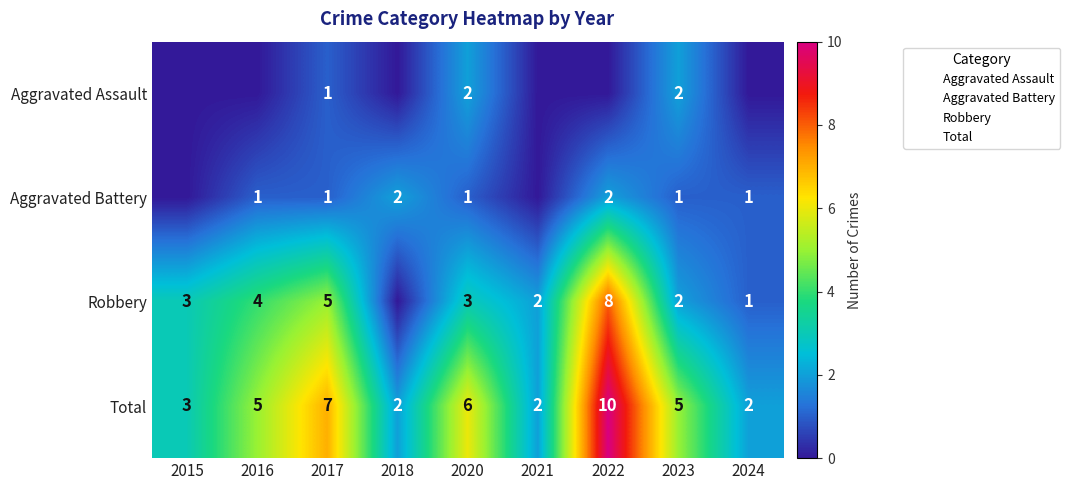

The Robbery series shows 1 at 2024. True or false?

True